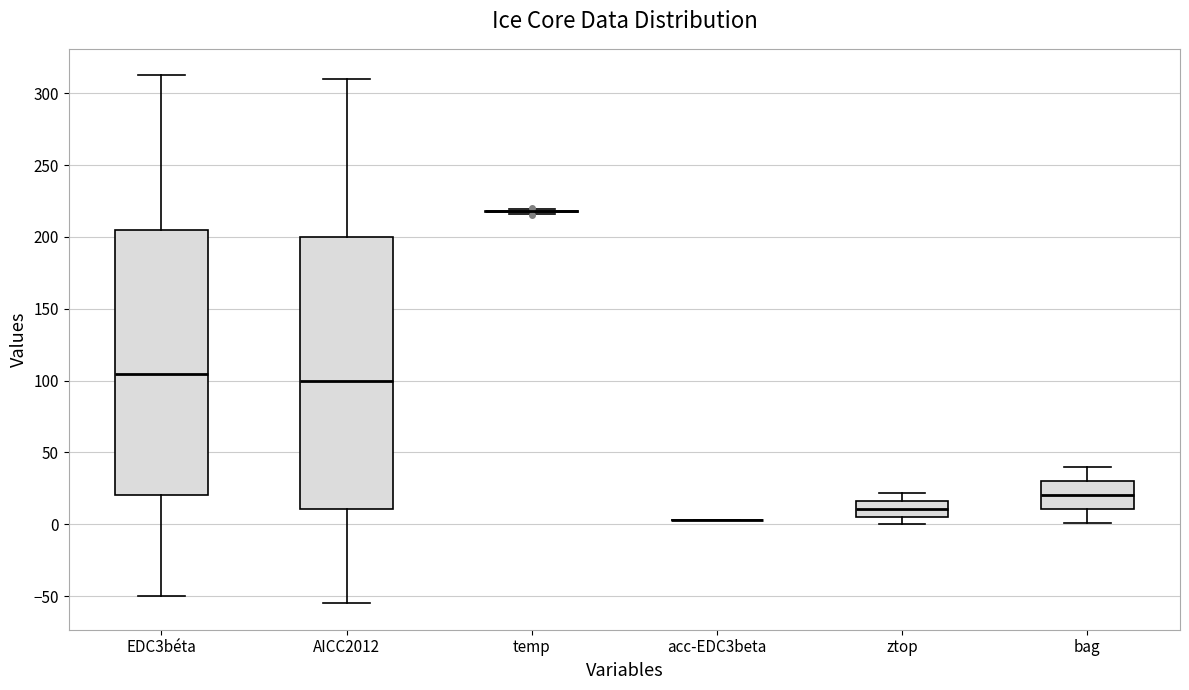

Reading left to right, read every box against the y-axis: the position of its median line, the range the box covers, and the ends of its whiskers. The values are not printed on the chart, so give them approximately, as read against the axis.

EDC3béta: median 105, box 20 to 205, whiskers -50 to 315
AICC2012: median 100, box 10 to 200, whiskers -55 to 310
temp: box collapsed to a line at 220, whiskers 215 to 220
acc-EDC3beta: box collapsed to a line at 5, whiskers 5 to 5
ztop: median 10, box 5 to 15, whiskers 0 to 20
bag: median 20, box 10 to 30, whiskers 0 to 40